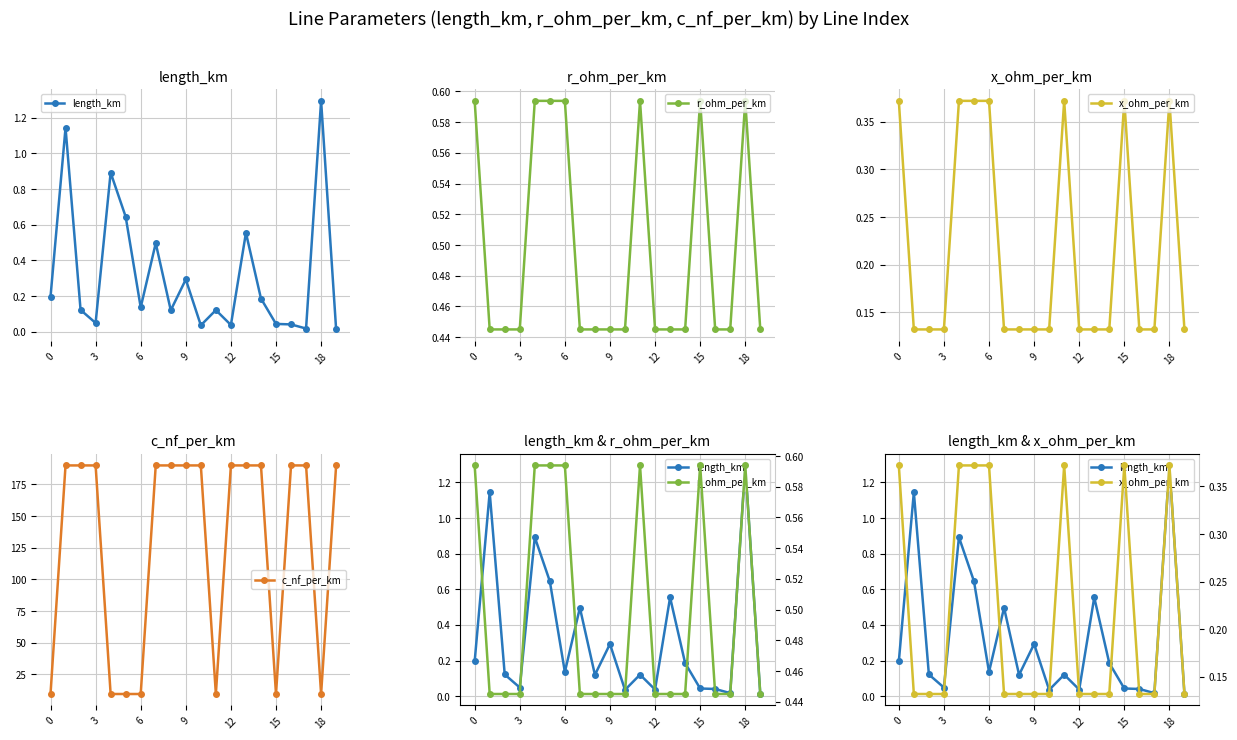

Count the x_ohm_per_km values in the range 0 to 1.

20